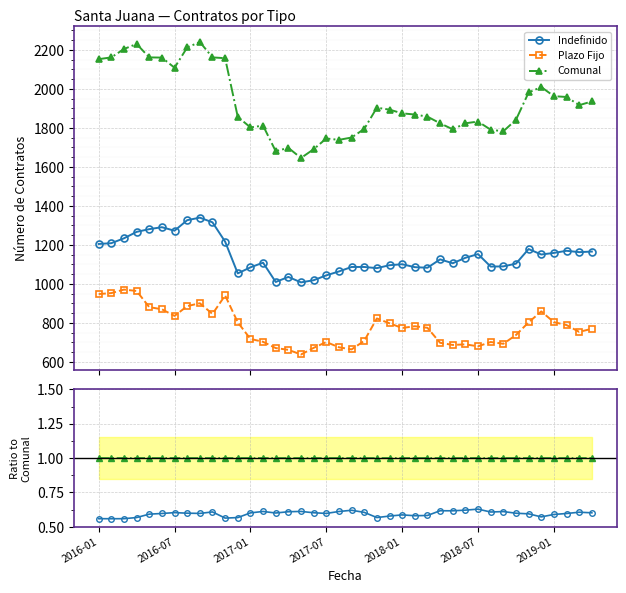

True or false: Plazo Fijo and Indefinido cross at least once.

False